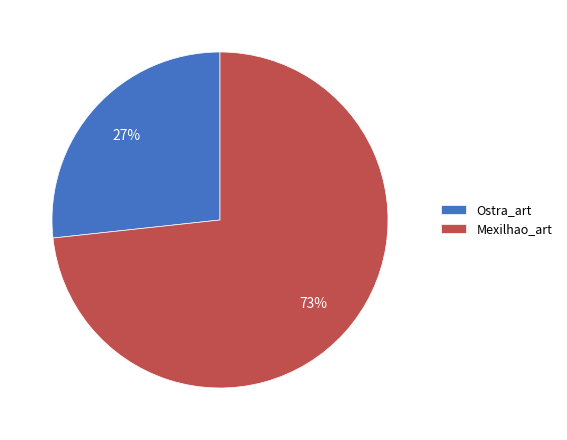

Which slice is the largest?

Mexilhao_art